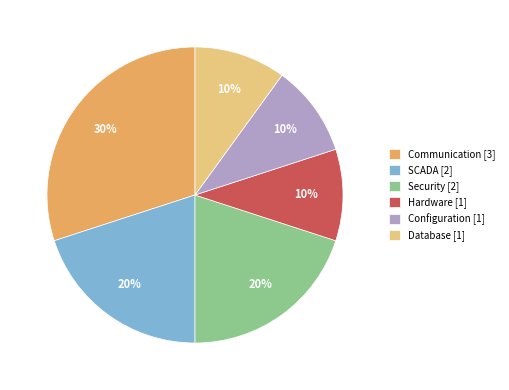

Which slice is the largest?

Communication [3]